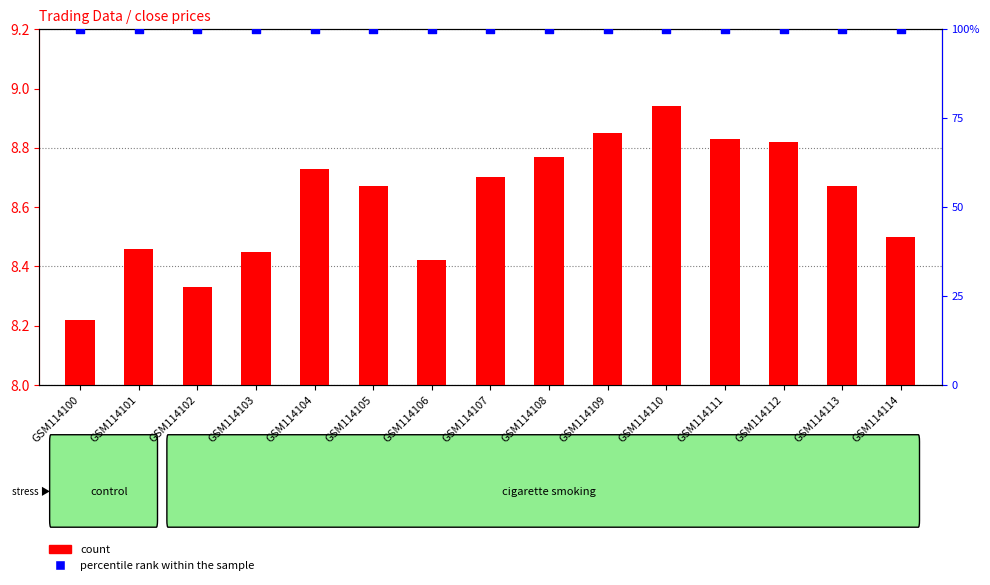

Which series has the largest total across all categories?

percentile rank within the sample